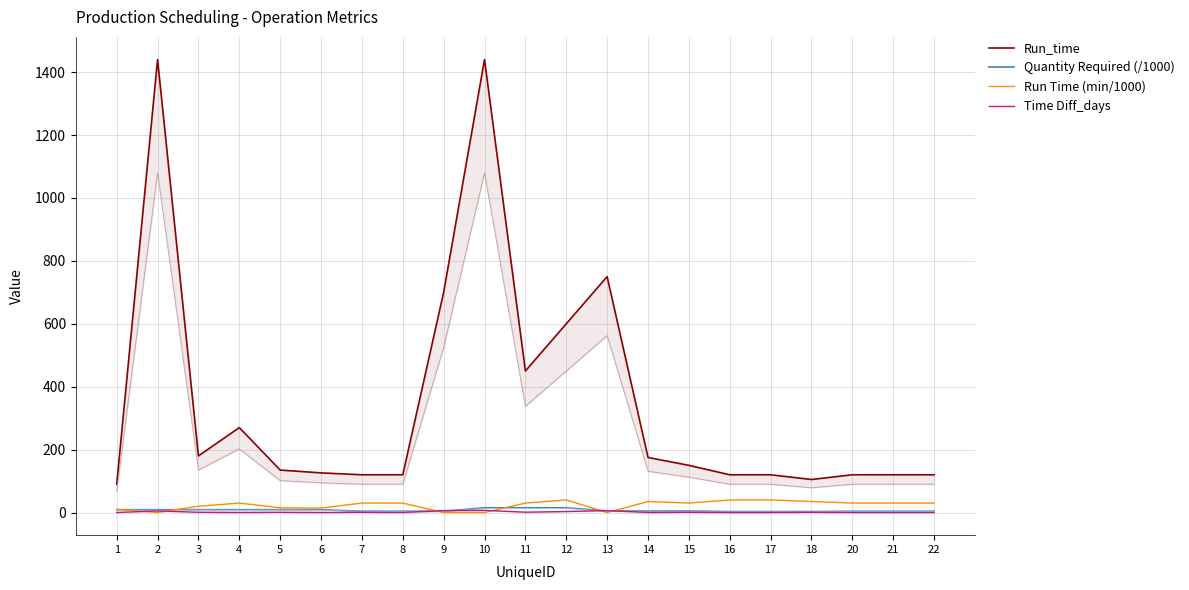

True or false: Quantity Required (/1000) and Run_time cross at least once.

False